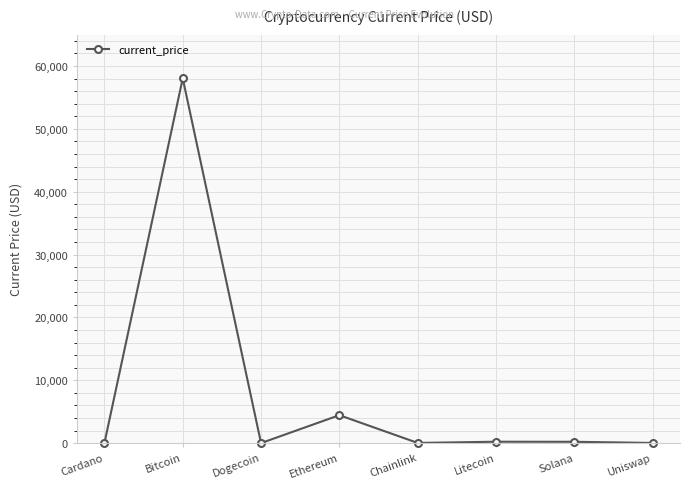

At which category does the data reach its first local valley?

Dogecoin